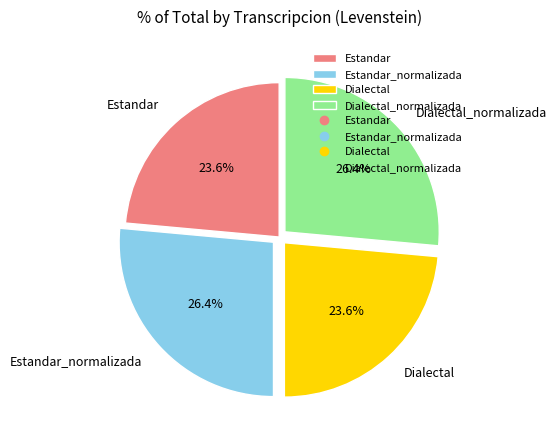

To the nearest percent, what is the combined percentage of Estandar and Dialectal_normalizada?

50%